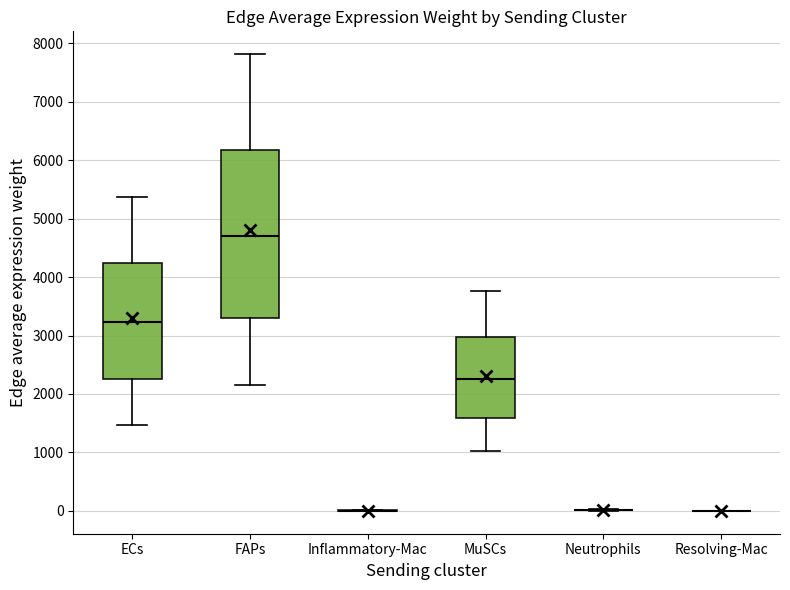

Where is the upper edge of the box for FAPs on the y-axis? The values are not printed on the chart, so give them approximately, as read against the axis.

6200